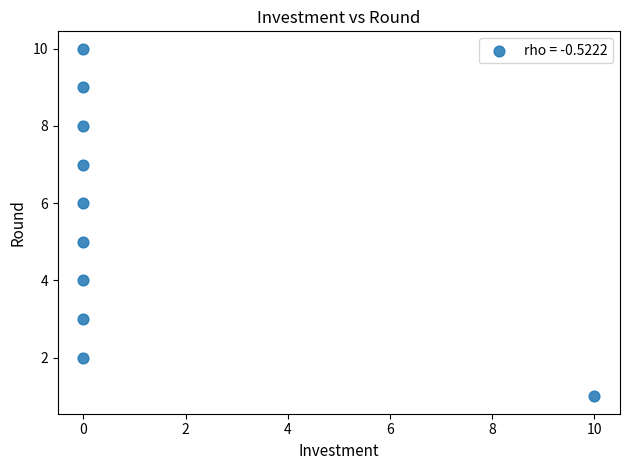

What is the range of X values (max minus min)?

10